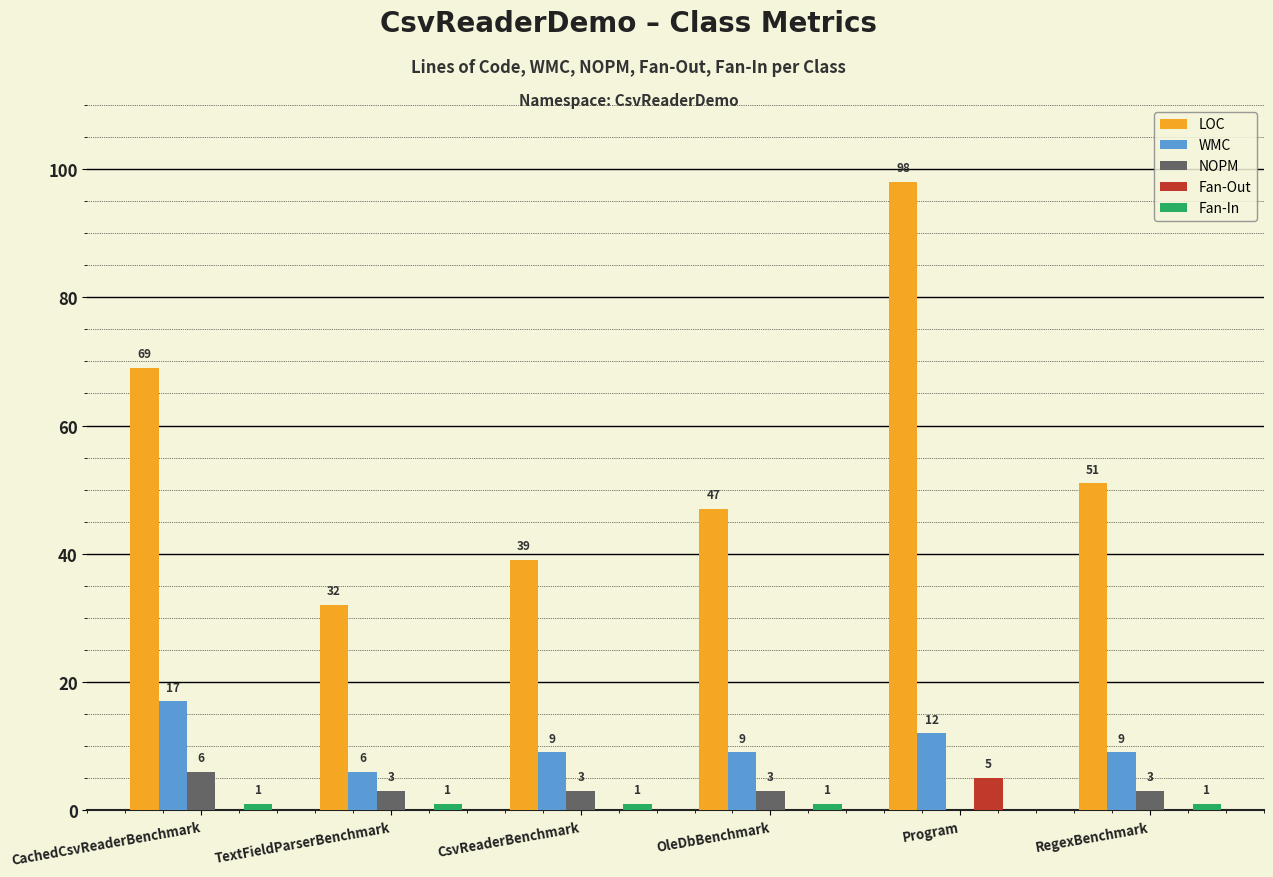

What is the sum of all NOPM values?

18